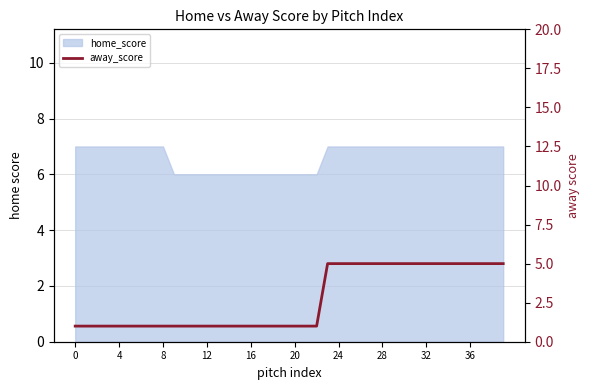

What is the sum of all values?

108